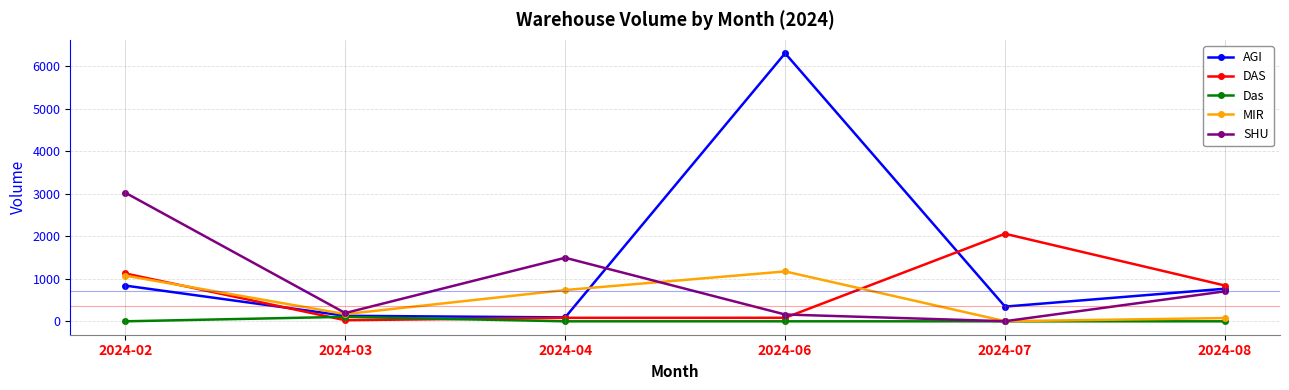

How many data points in SHU are less than 705?

3